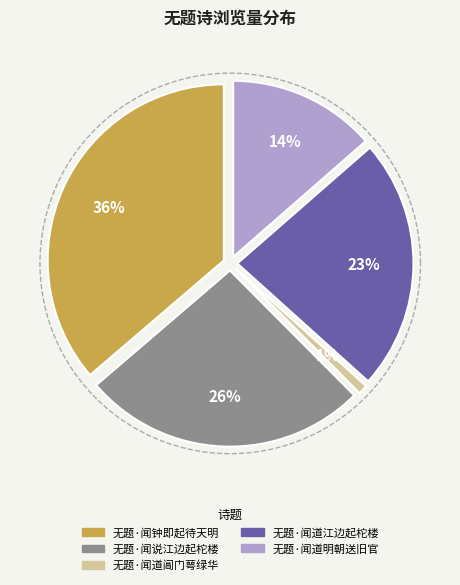

How many segments does this pie chart have?

5